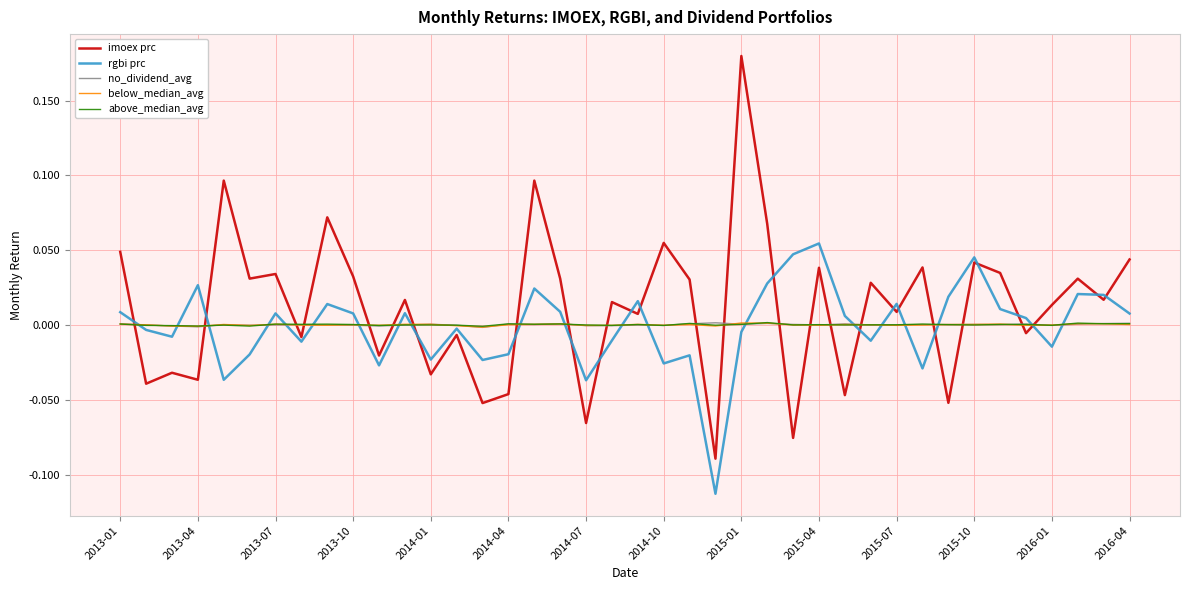

How many intersections are there between imoex prc and below_median_avg?

20